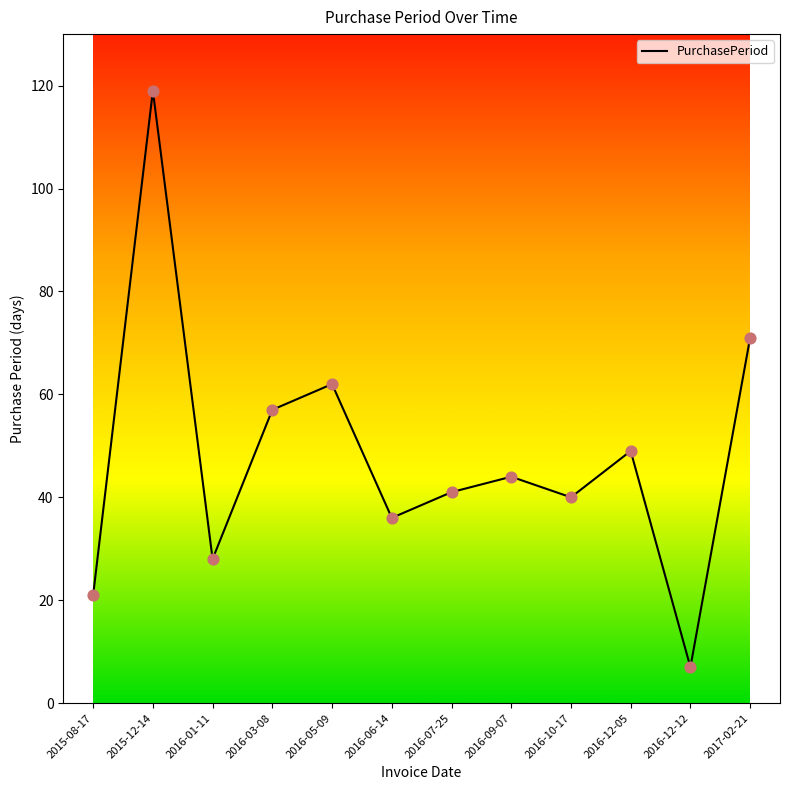

What is the change in value from 2015-08-17 to 2016-03-08?

+36